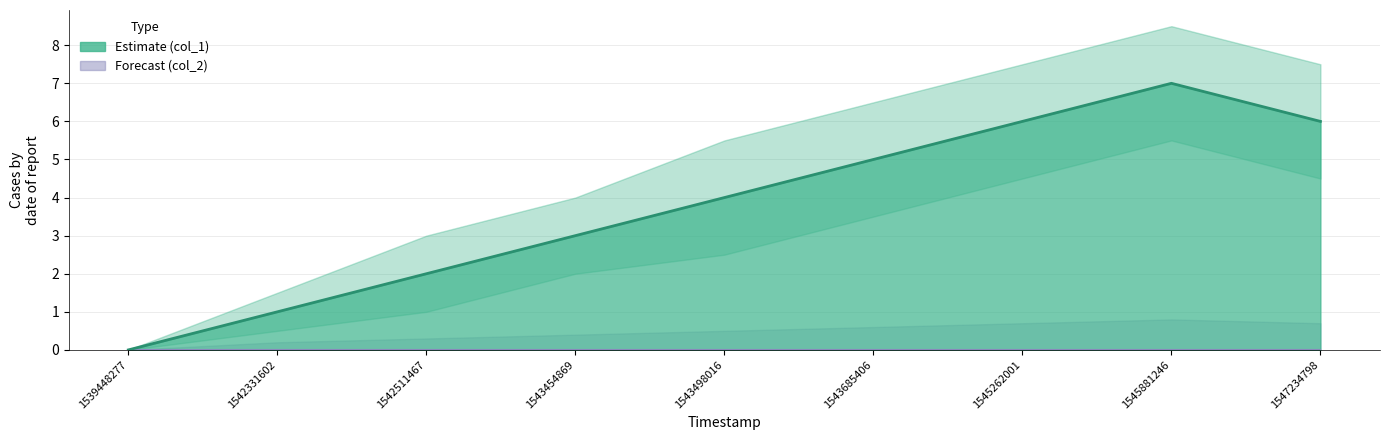

At which label is the value closest to 3?

1543454869